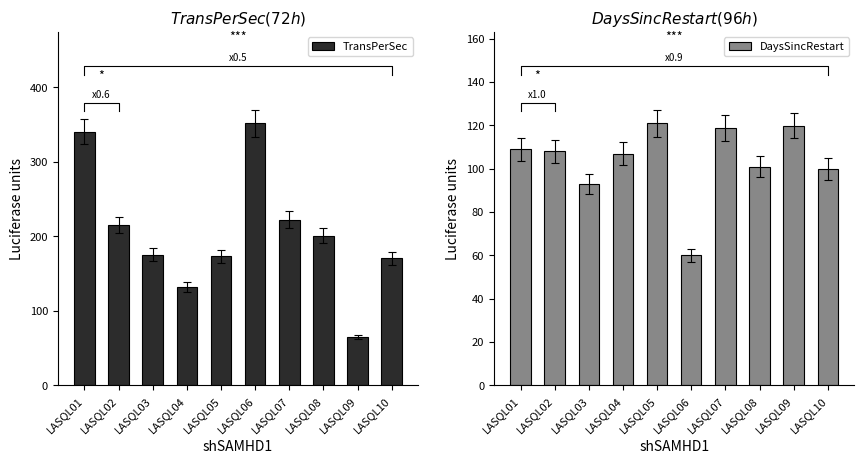

Rank the series by their maximum value, from highest to lowest.

TransPerSec, DaysSincRestart